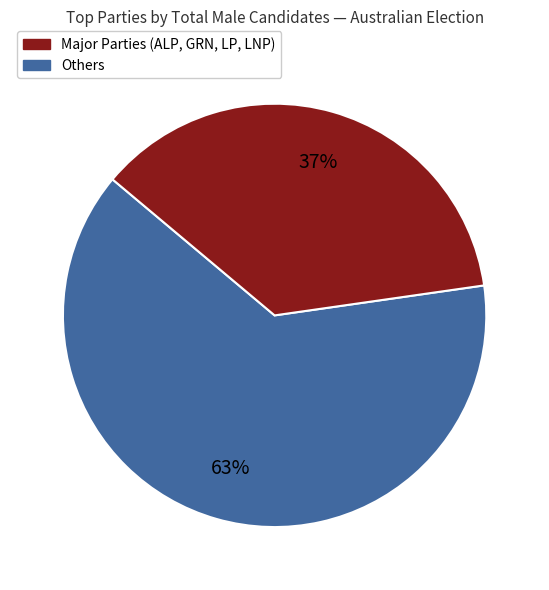

Count the number of slices in the pie.

2